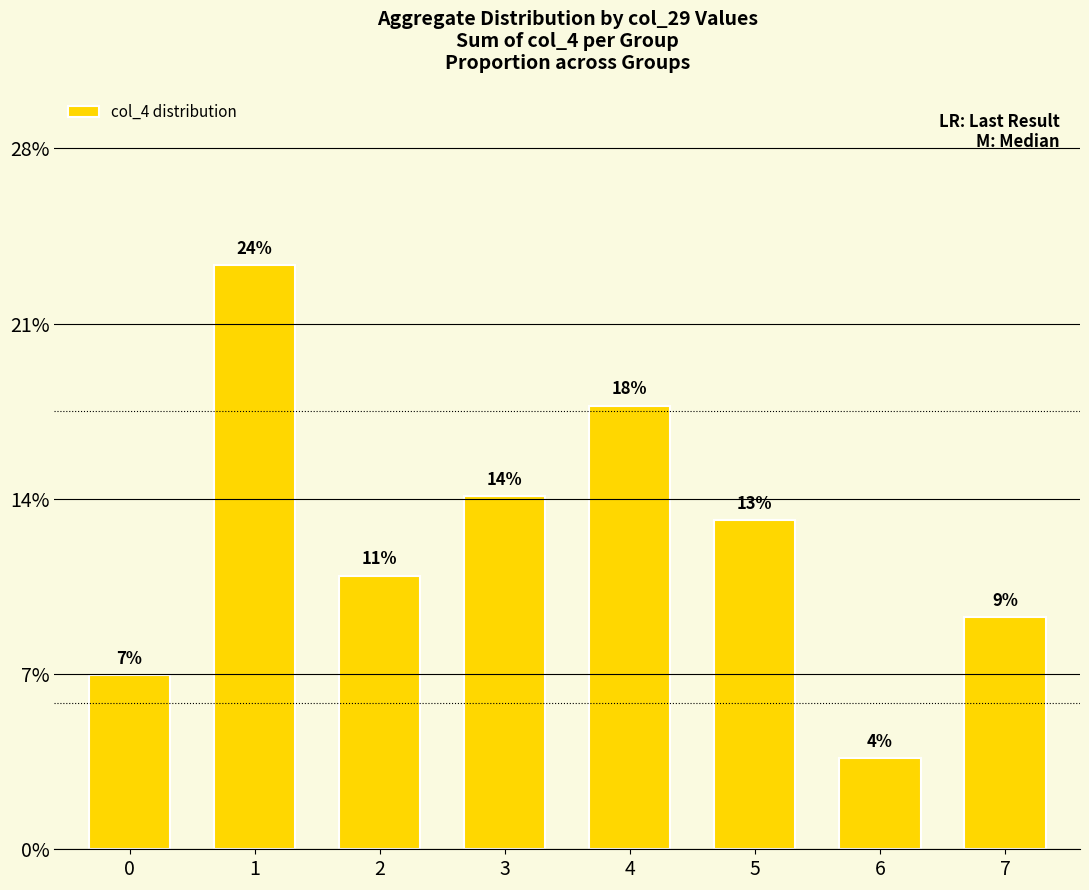

How many bars are there in total?

8